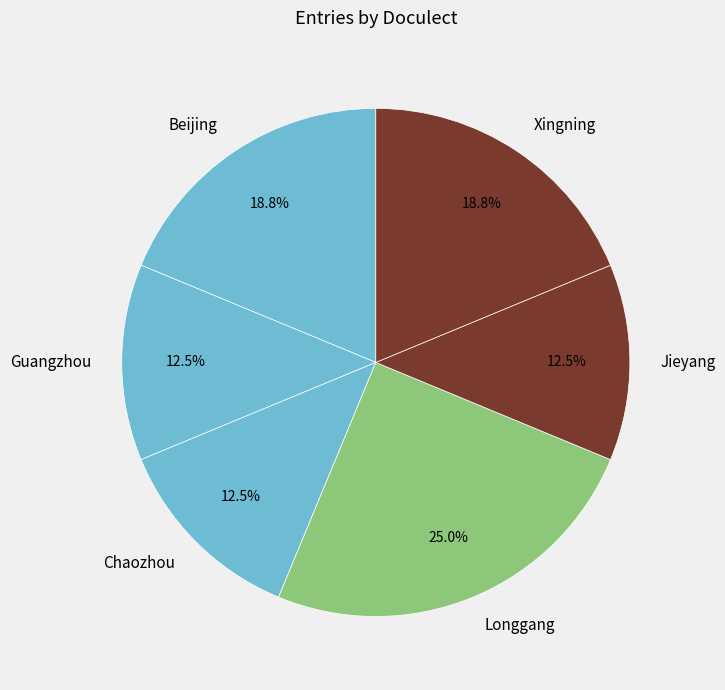

Do Jieyang and Xingning together represent more than half of the pie?

No